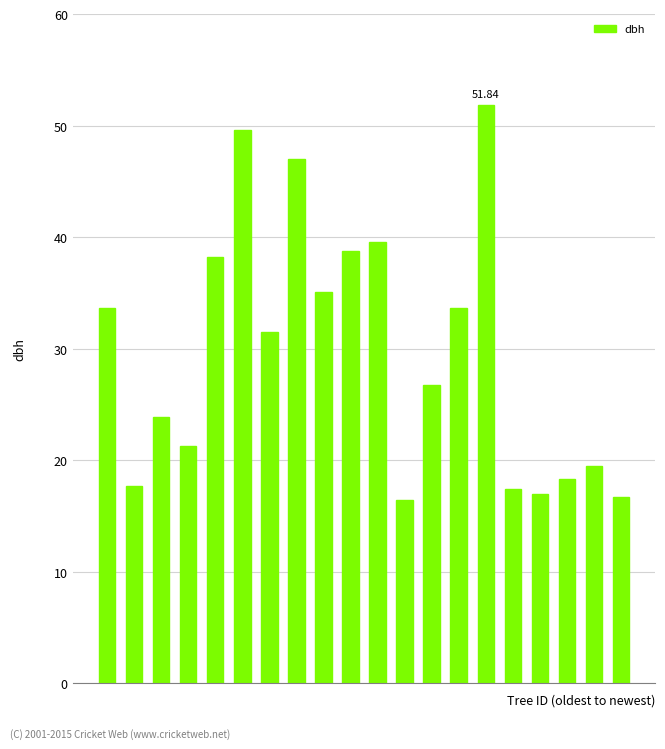

How many bars are there in total?

20